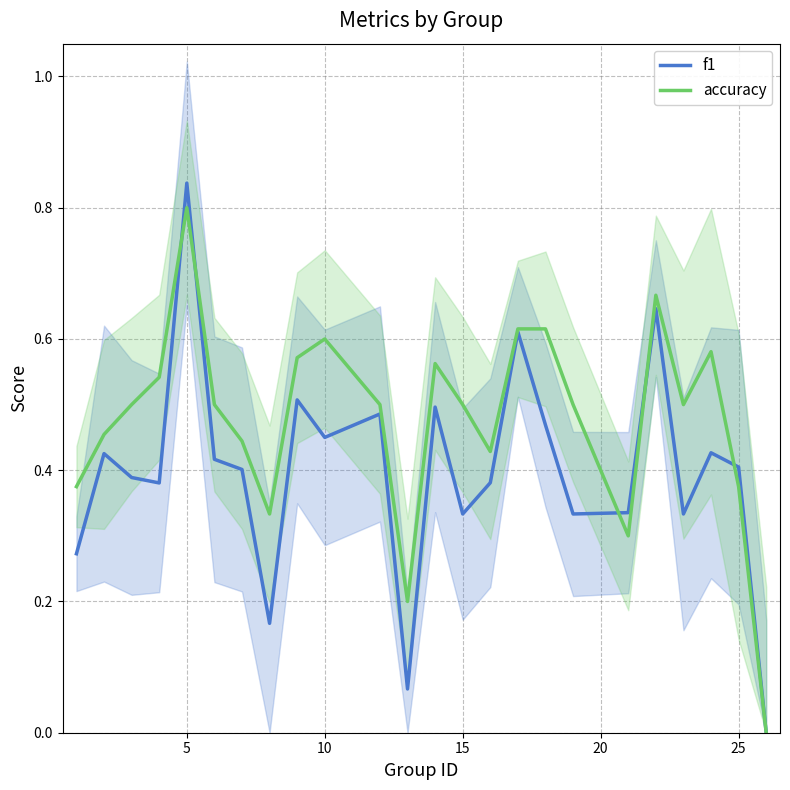

Reading left to right, what are all the values shown in this chart?

f1: 0.3	0.4	0.4	0.4	0.8	0.4	0.4	0.2	0.5	0.5	0.5	0.1	0.5	0.3	0.4	0.6	0.5	0.3	0.3	0.6	0.3	0.4	0.4	0.0
accuracy: 0.4	0.5	0.5	0.5	0.8	0.5	0.4	0.3	0.6	0.6	0.5	0.2	0.6	0.5	0.4	0.6	0.6	0.5	0.3	0.7	0.5	0.6	0.4	0.0